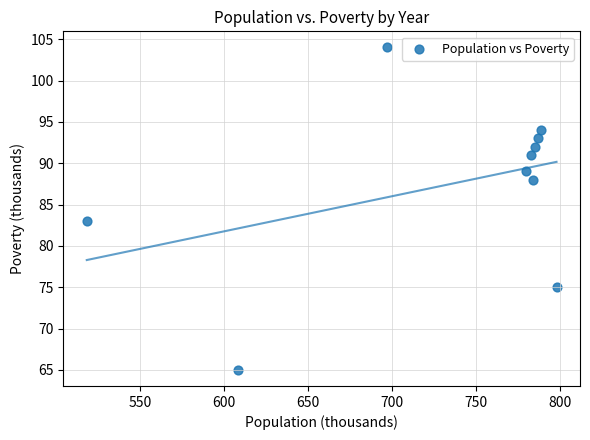

What Y value in the scatter plot is closest to 84?

83